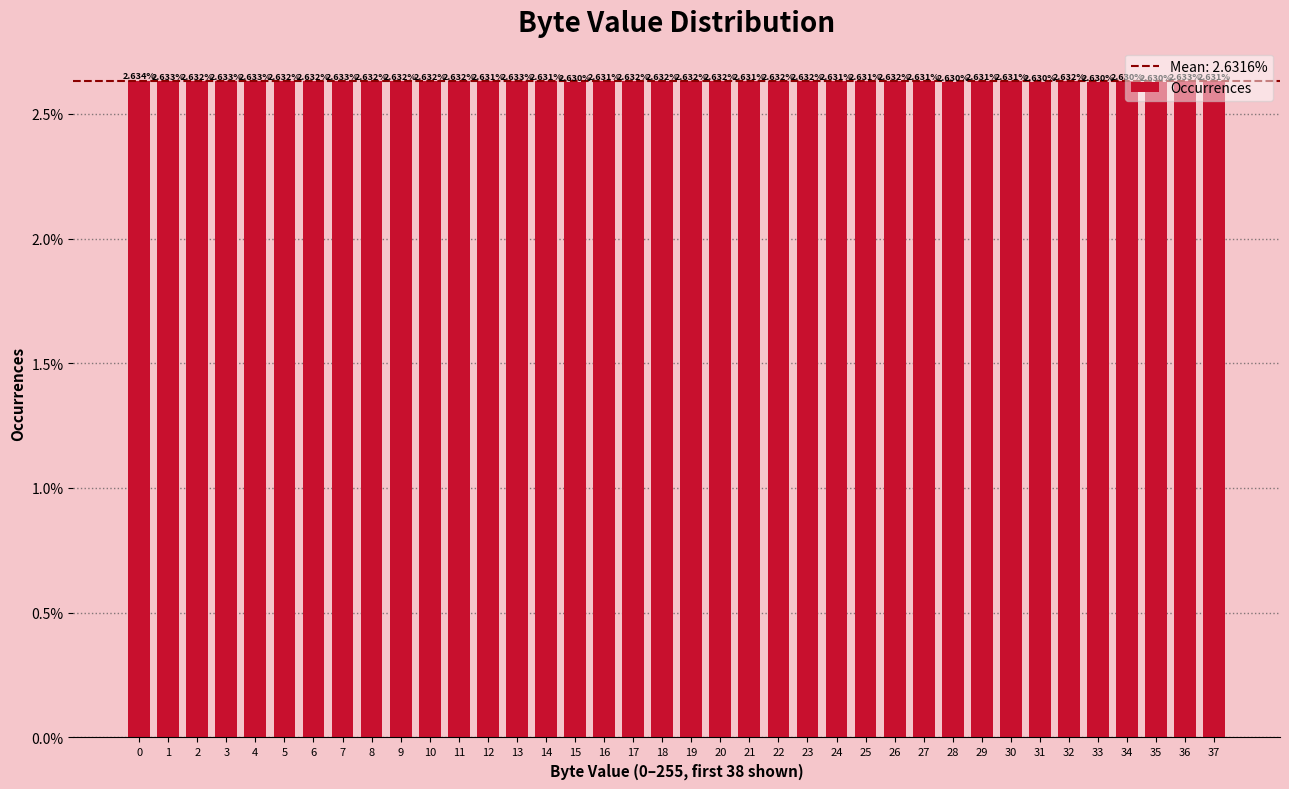

Between 14 and 7, which is larger?

7